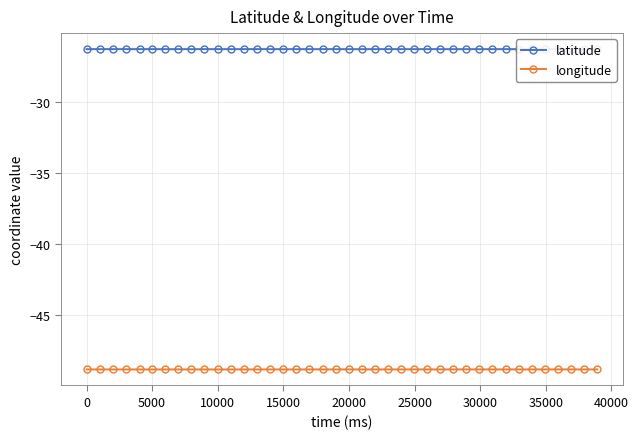

Rank the series by their maximum value, from lowest to highest.

longitude, latitude